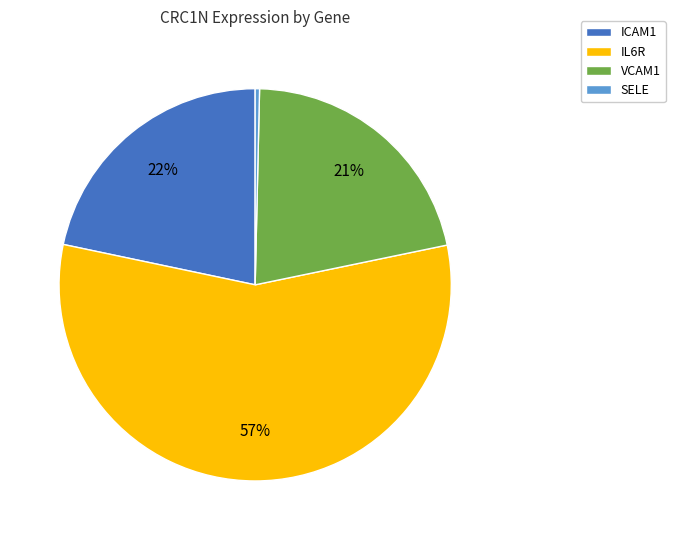

Which category has the smallest portion of the pie?

SELE